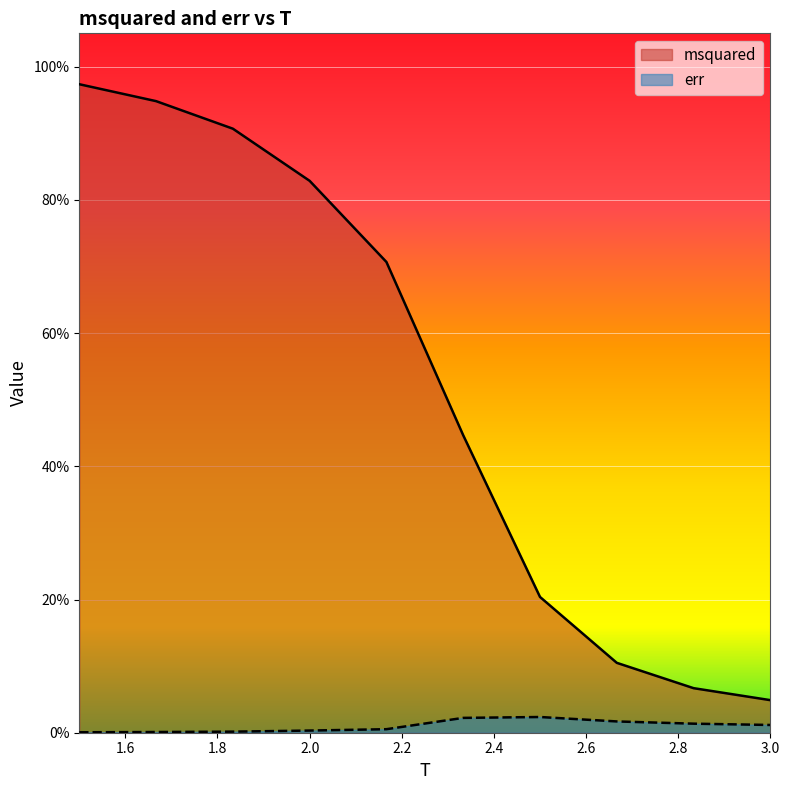

Reading right to left, list all the values displayed in this chart.

msquared: 0.0	0.1	0.1	0.2	0.4	0.7	0.8	0.9	0.9	1.0
err: 0.0	0.0	0.0	0.0	0.0	0.0	0.0	0.0	0.0	0.0